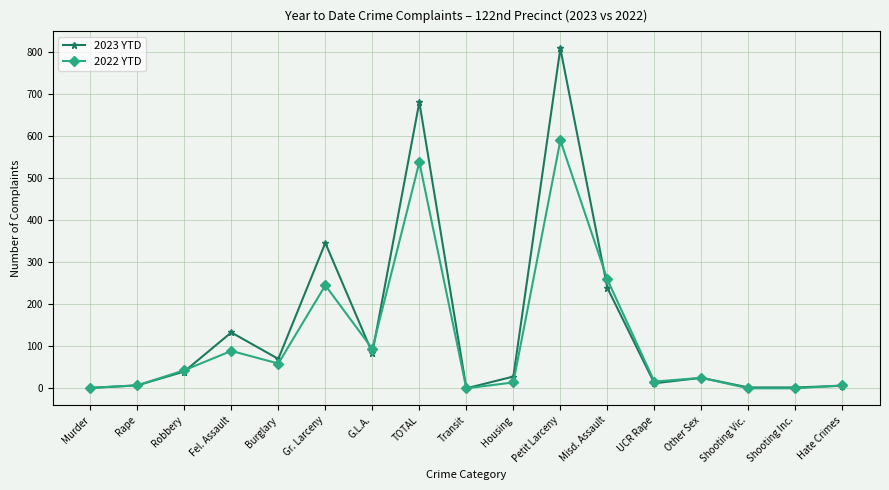

At which category is the sum across all series the highest?

Petit Larceny